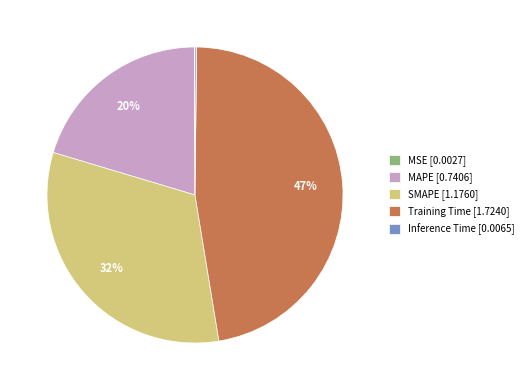

To the nearest percent, what is the difference between the MAPE [0.7406] and SMAPE [1.1760] slice percentages?

12%